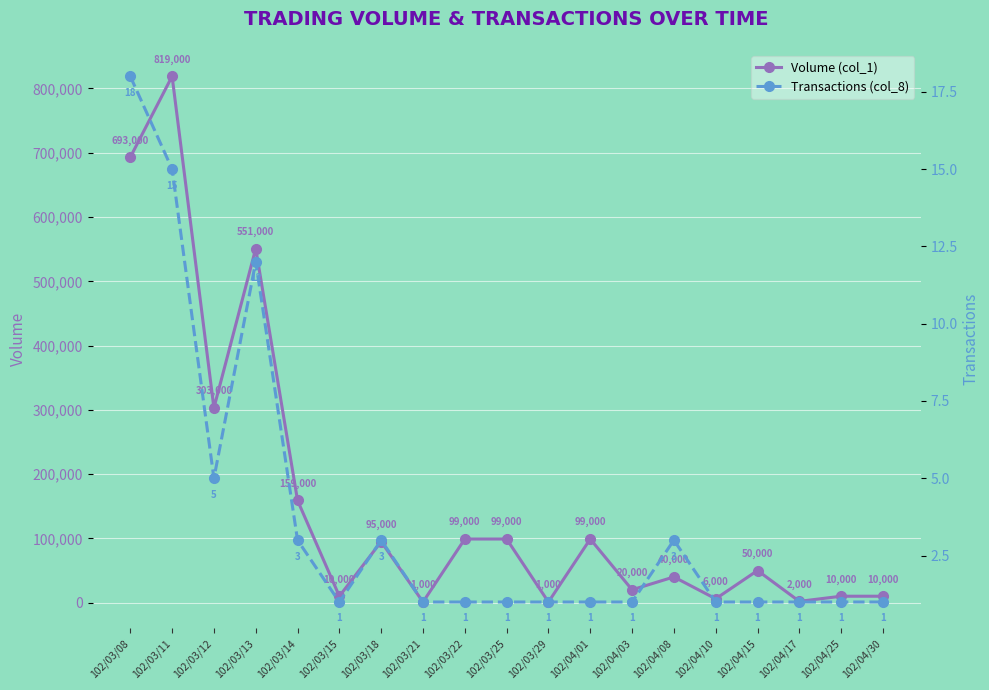

What is the difference between the Volume (col_1) values at 102/04/15 and 102/04/17?

48000